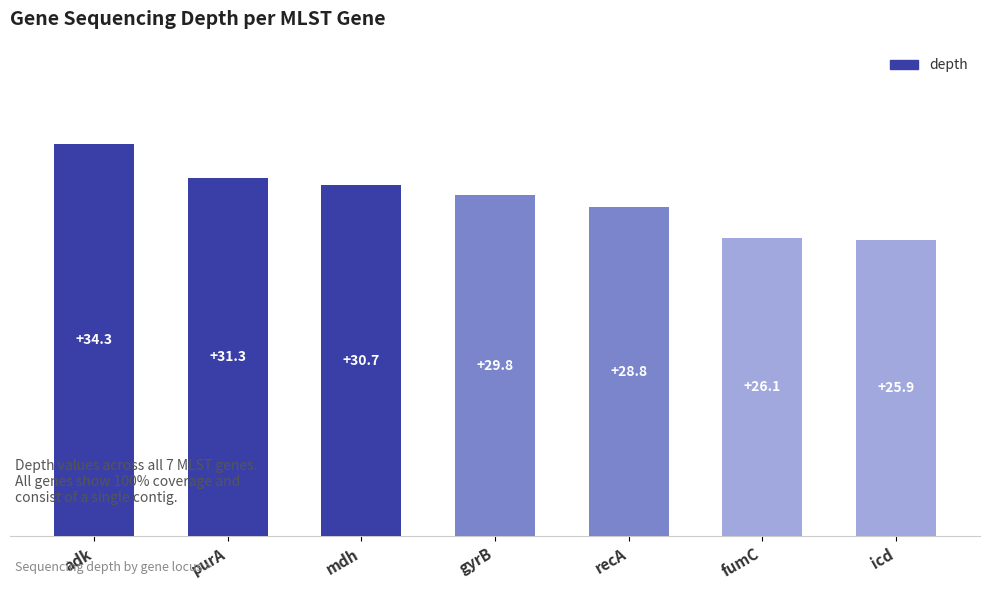

What is the greatest value displayed?

34.3